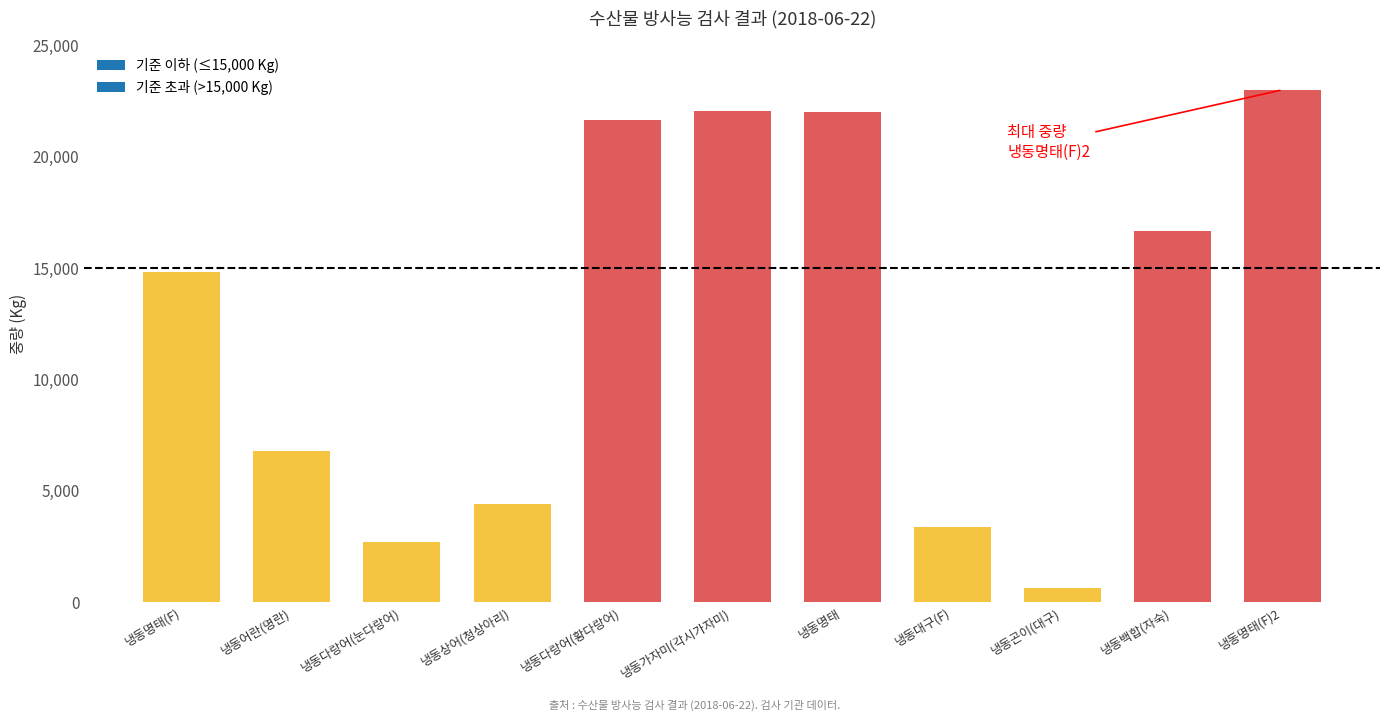

What is the change in value from 냉동상어(청상아리) to 냉동대구(F)?

-1028